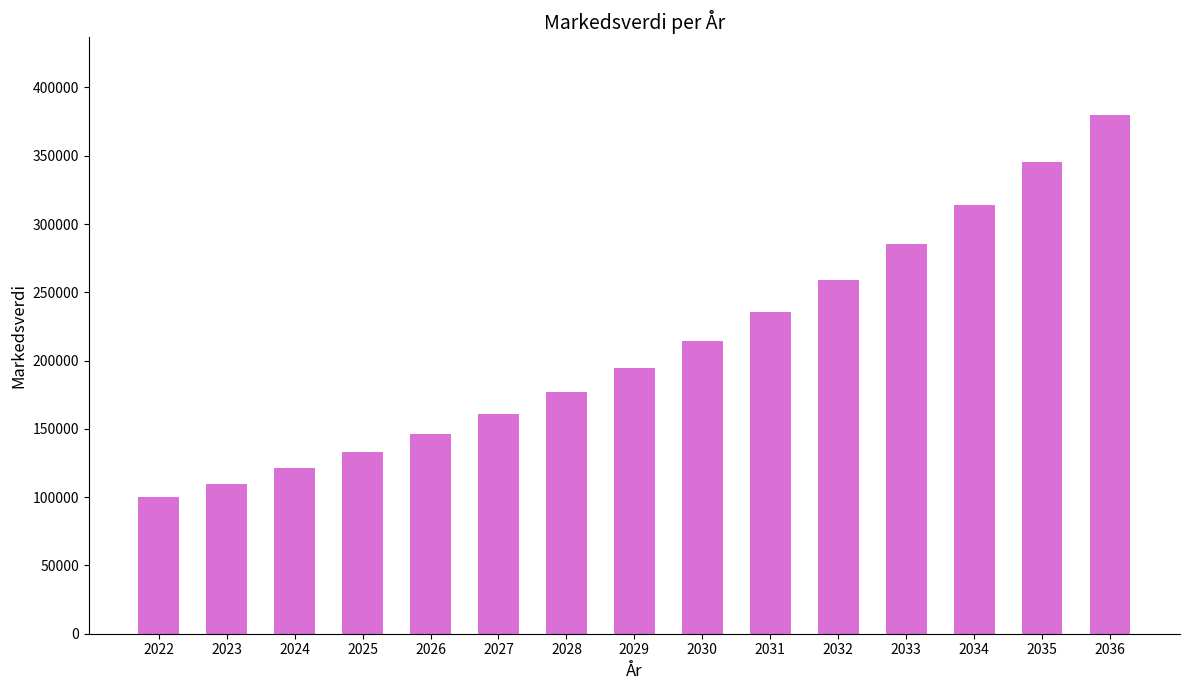

What is the ratio of the value at 2029 to the value at 2032?

0.8